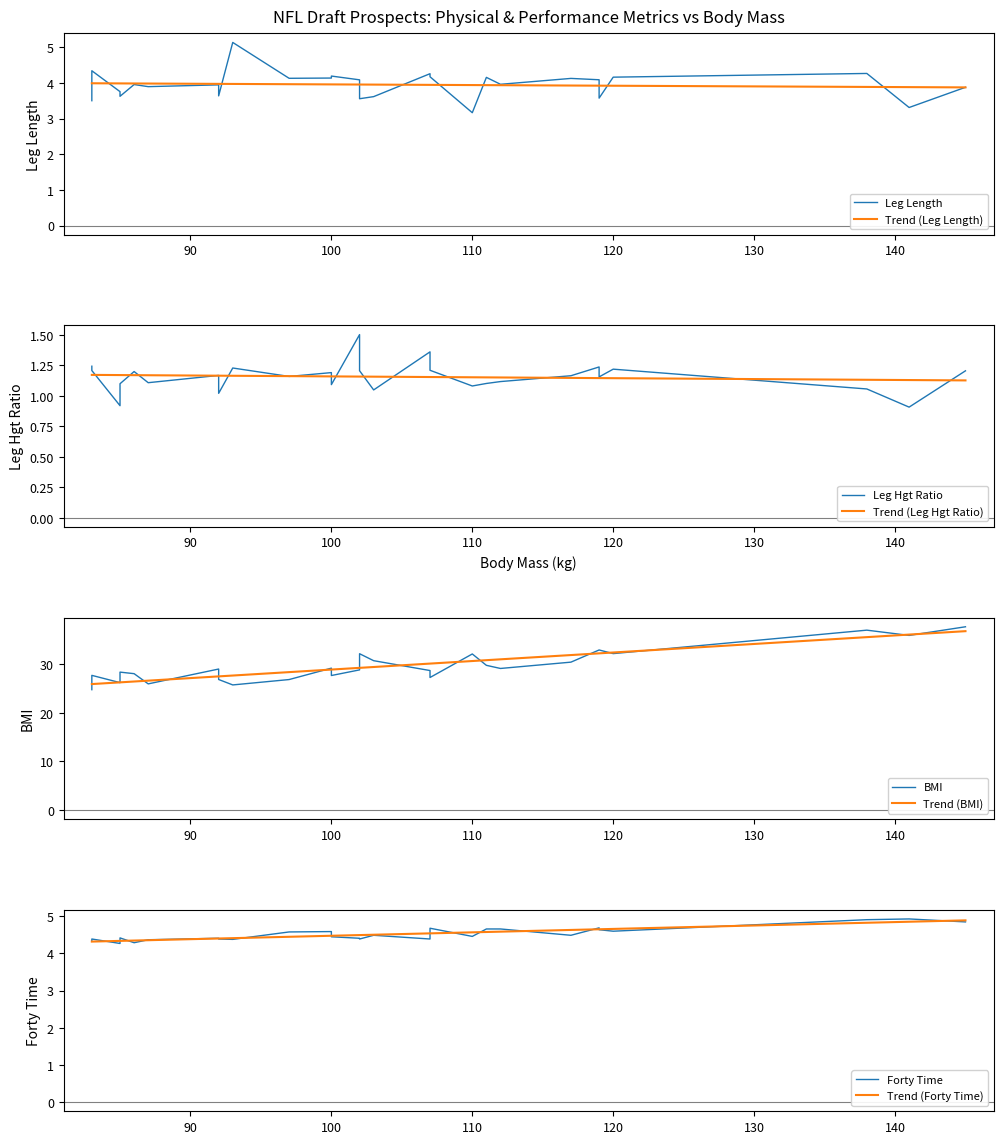

True or false: legHgtRatio and bmi cross at least once.

False